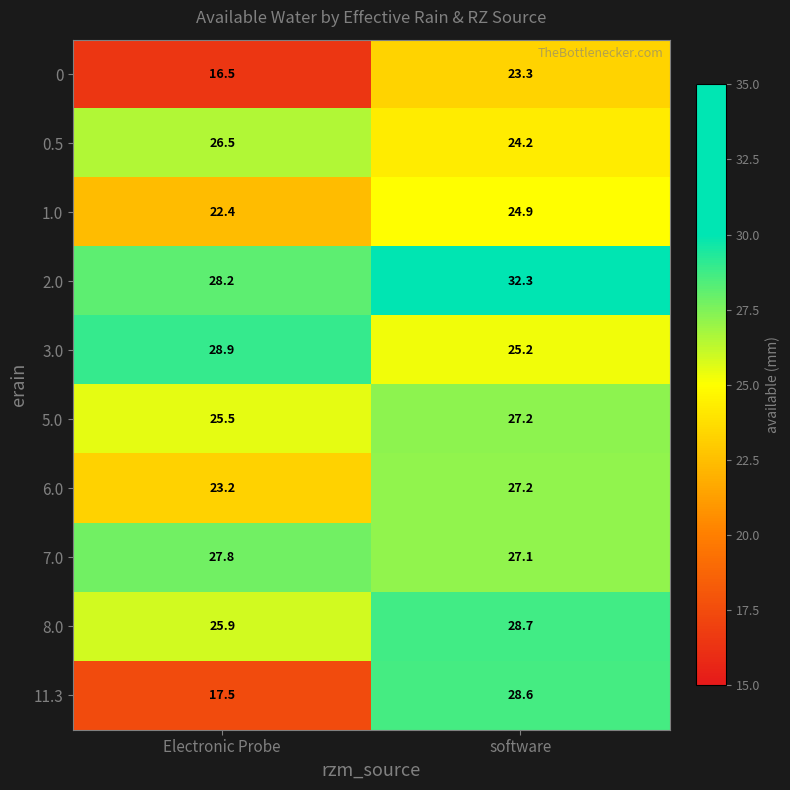

Which label corresponds to the smallest value in the chart?

Electronic Probe